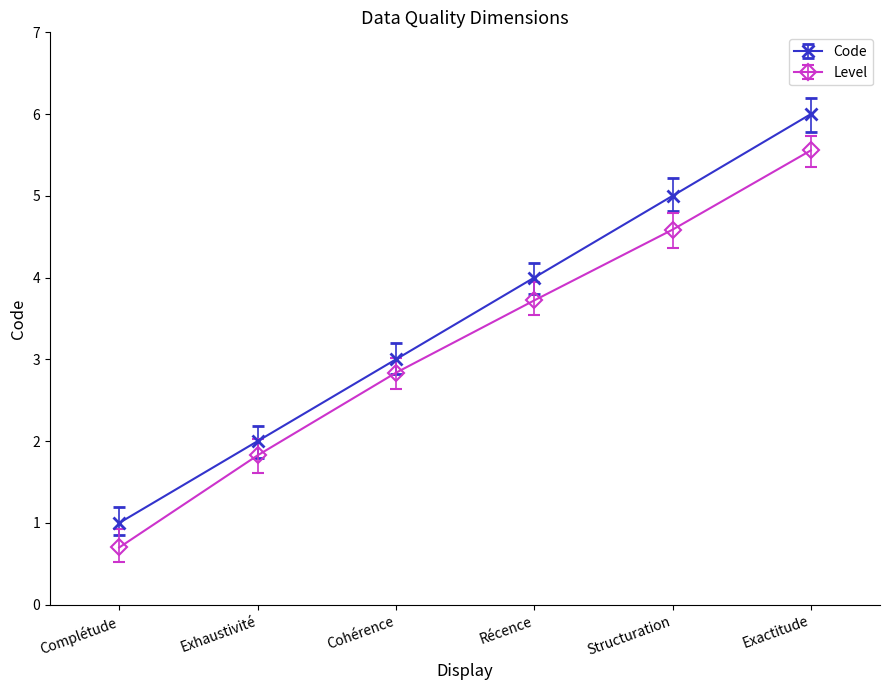

What is the smallest value displayed?

0.7